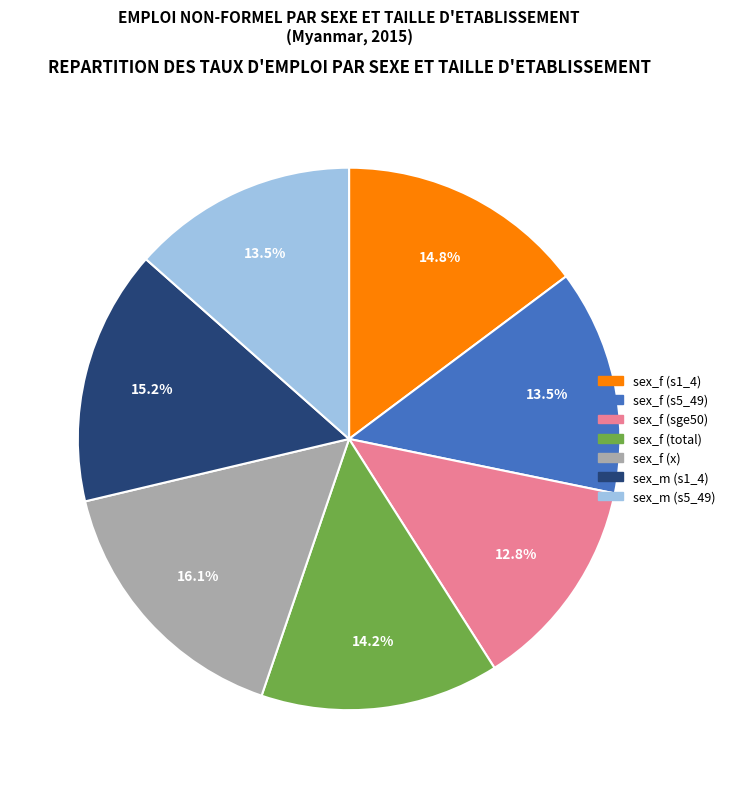

To the nearest percent, what is the difference between the largest and smallest slice percentages?

3%